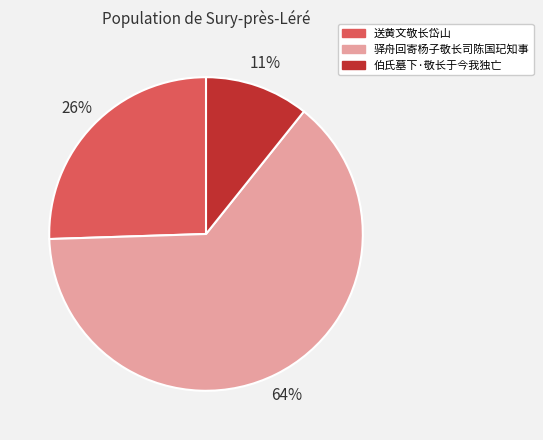

What is the largest slice in the pie chart?

驿舟回寄杨子敬长司陈国玘知事